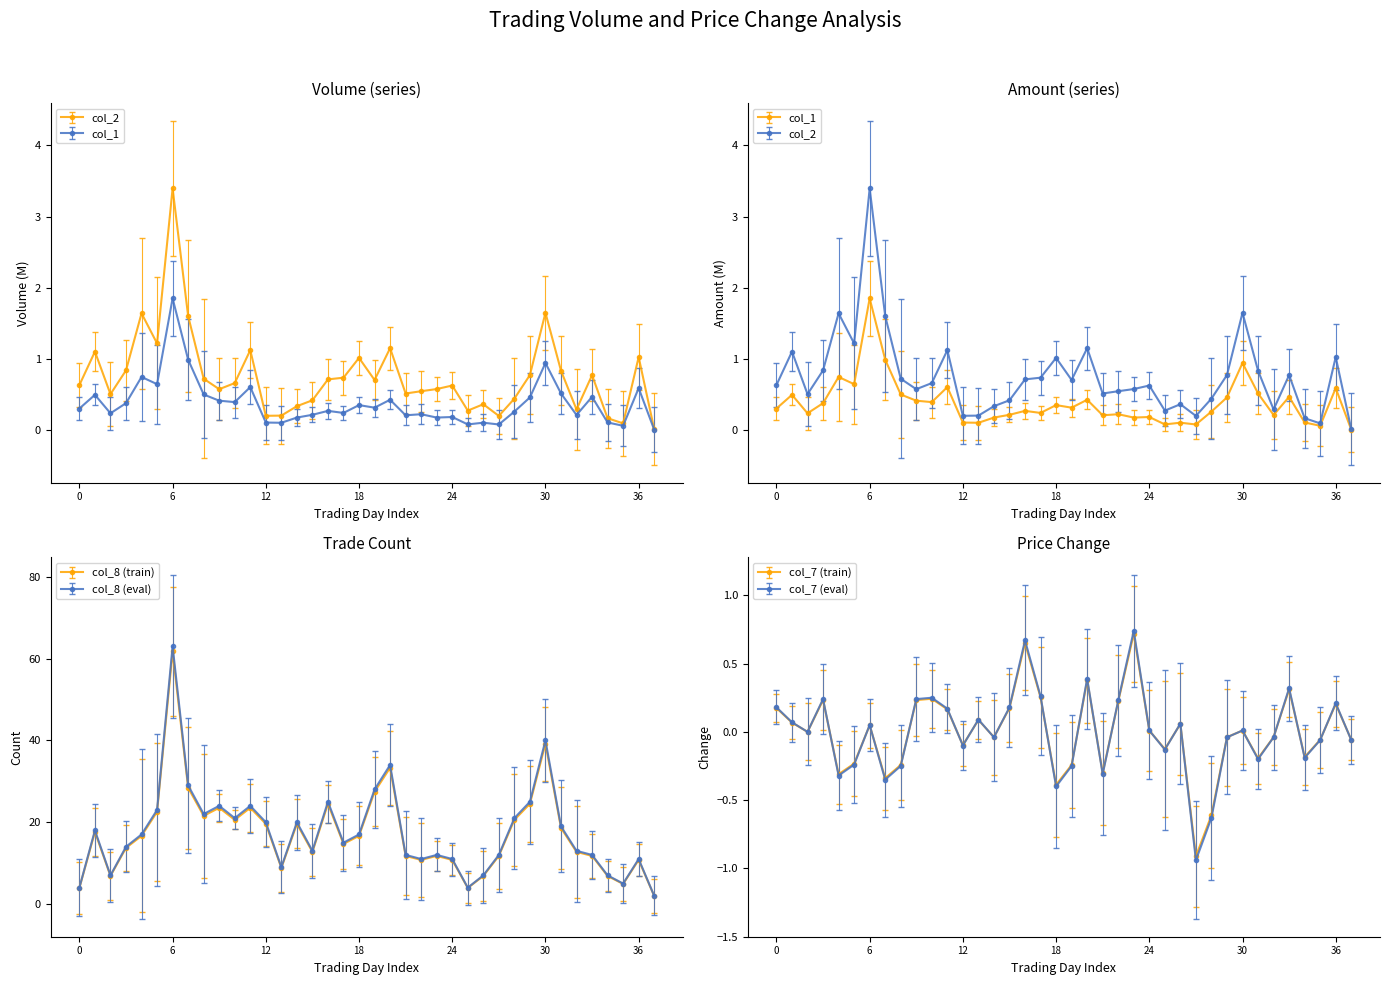

True or false: col_8 and col_1 cross at least once.

False